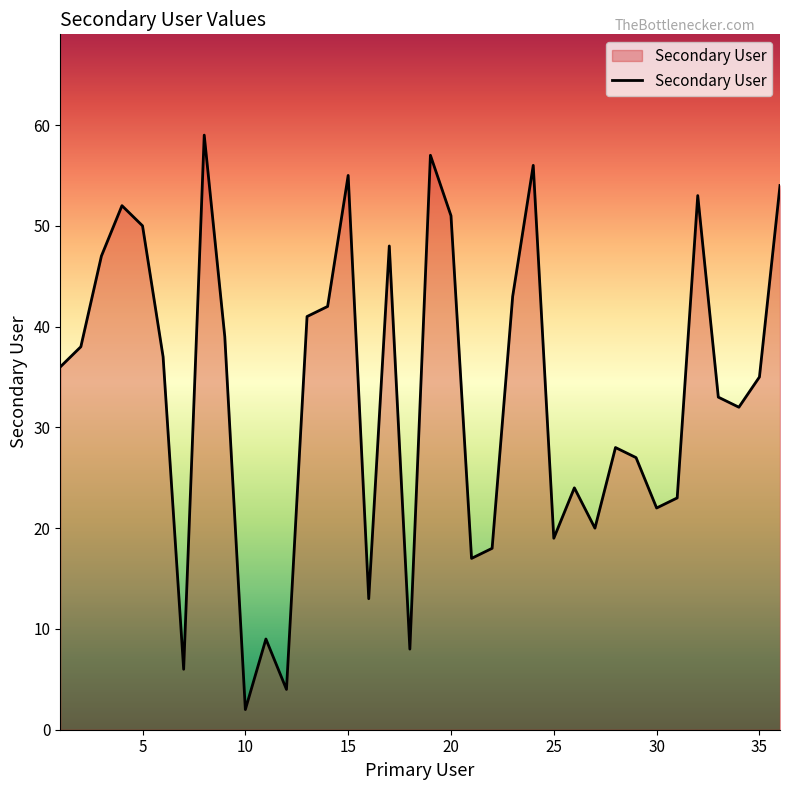

What is the greatest value displayed?

59